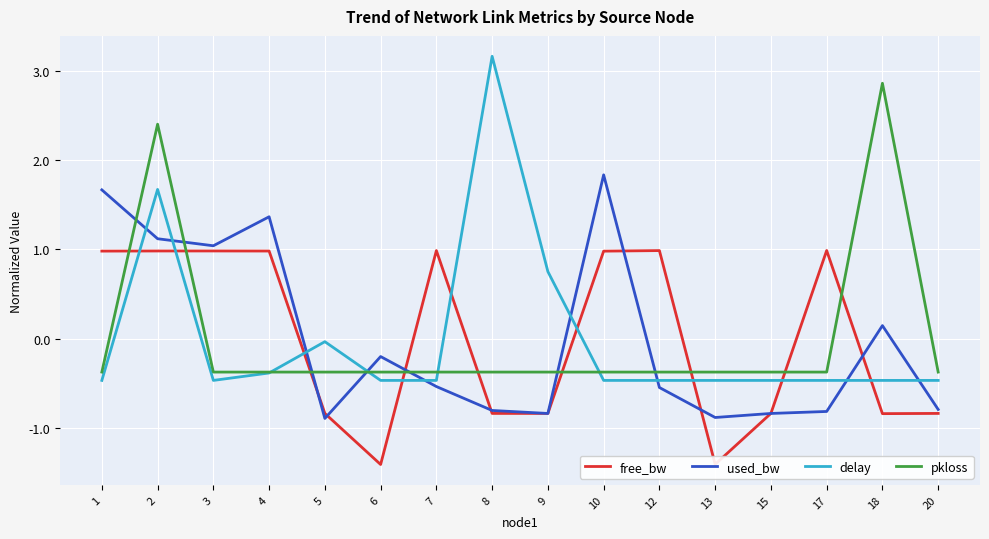

What is the difference between the maximum and second lowest values in the free_bw series?

2.4